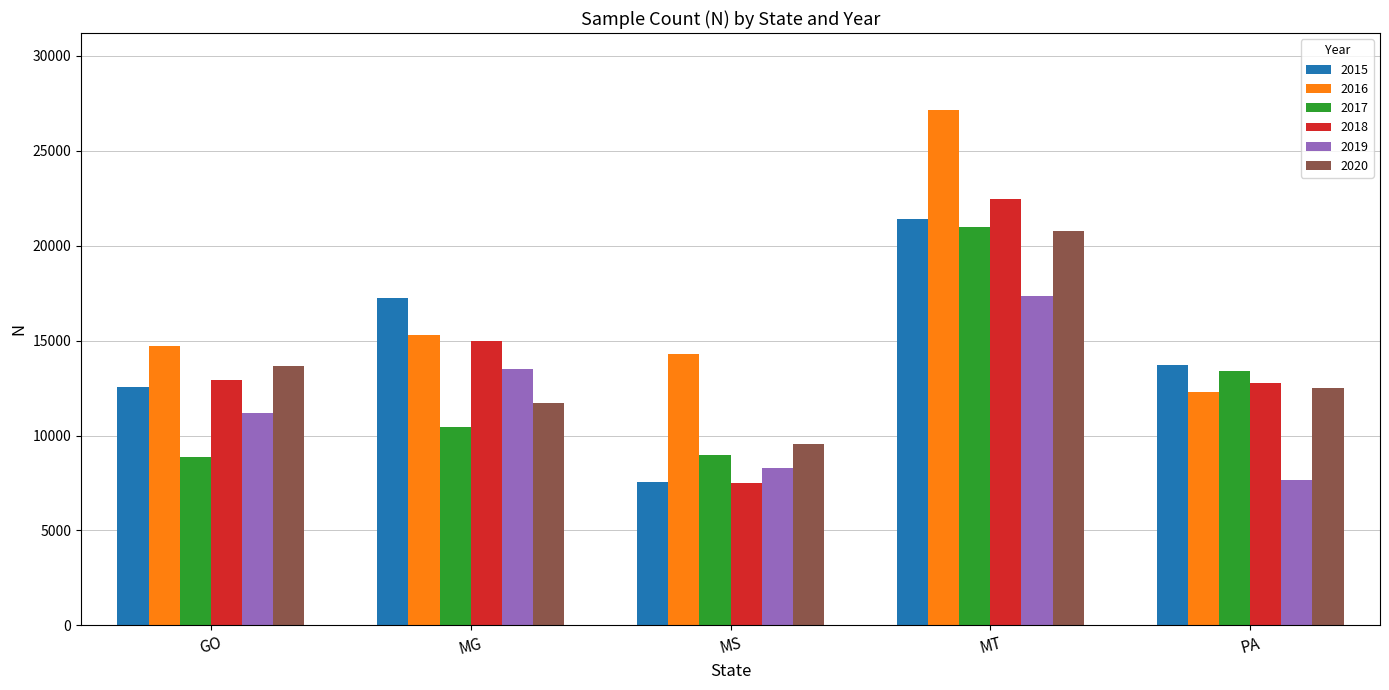

What is the difference between the second highest and minimum values in the 2018 series?

7487